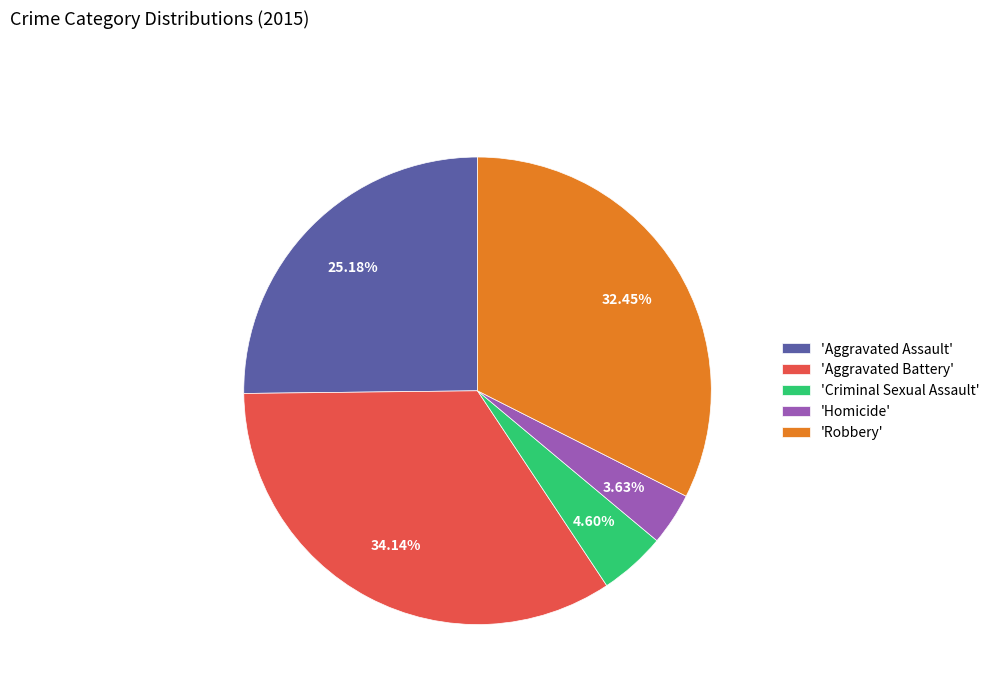

To the nearest percent, what is the average slice percentage?

20%